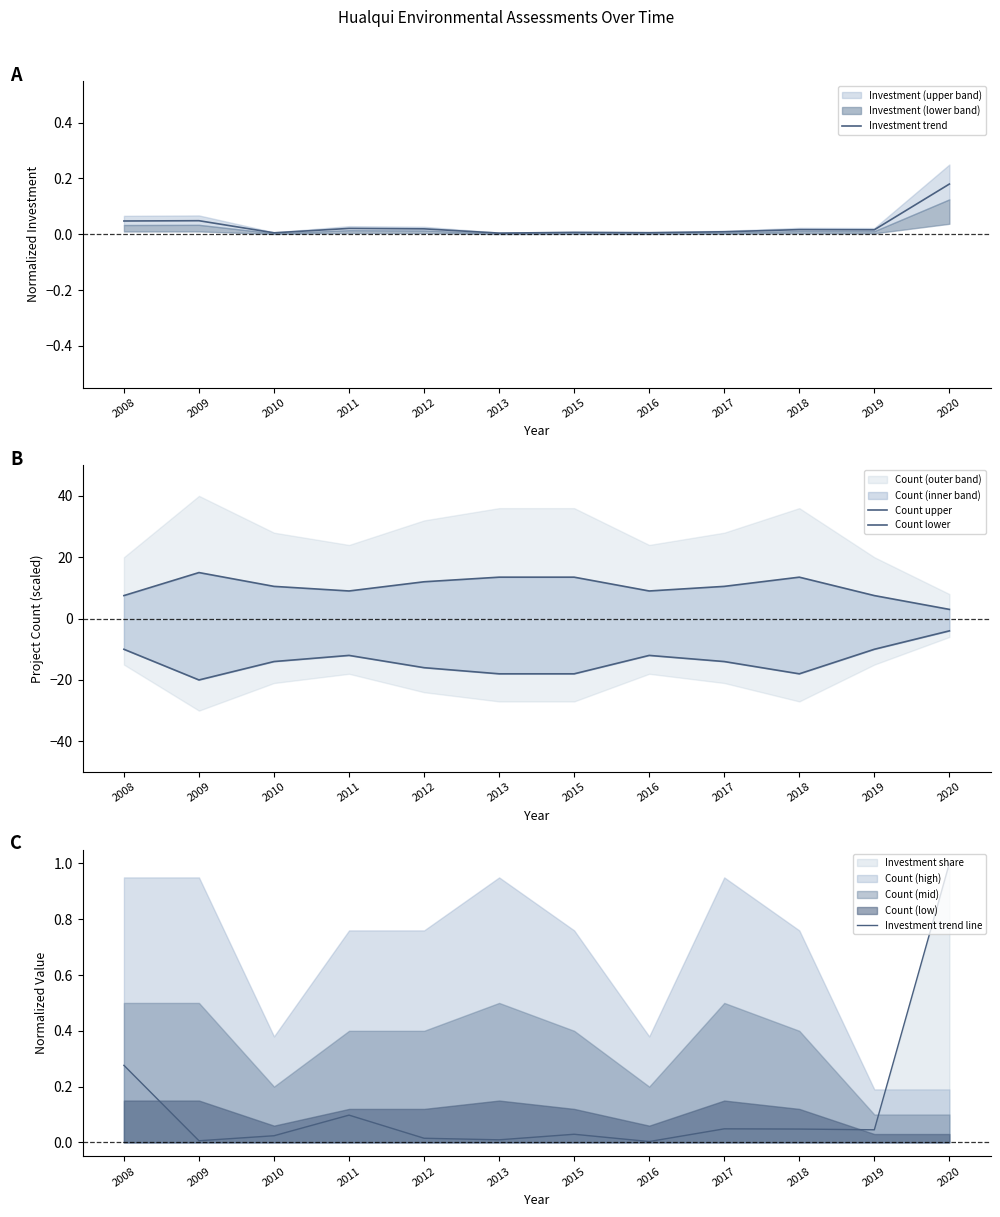

True or false: Investment trend and Count lower intersect in this chart.

False